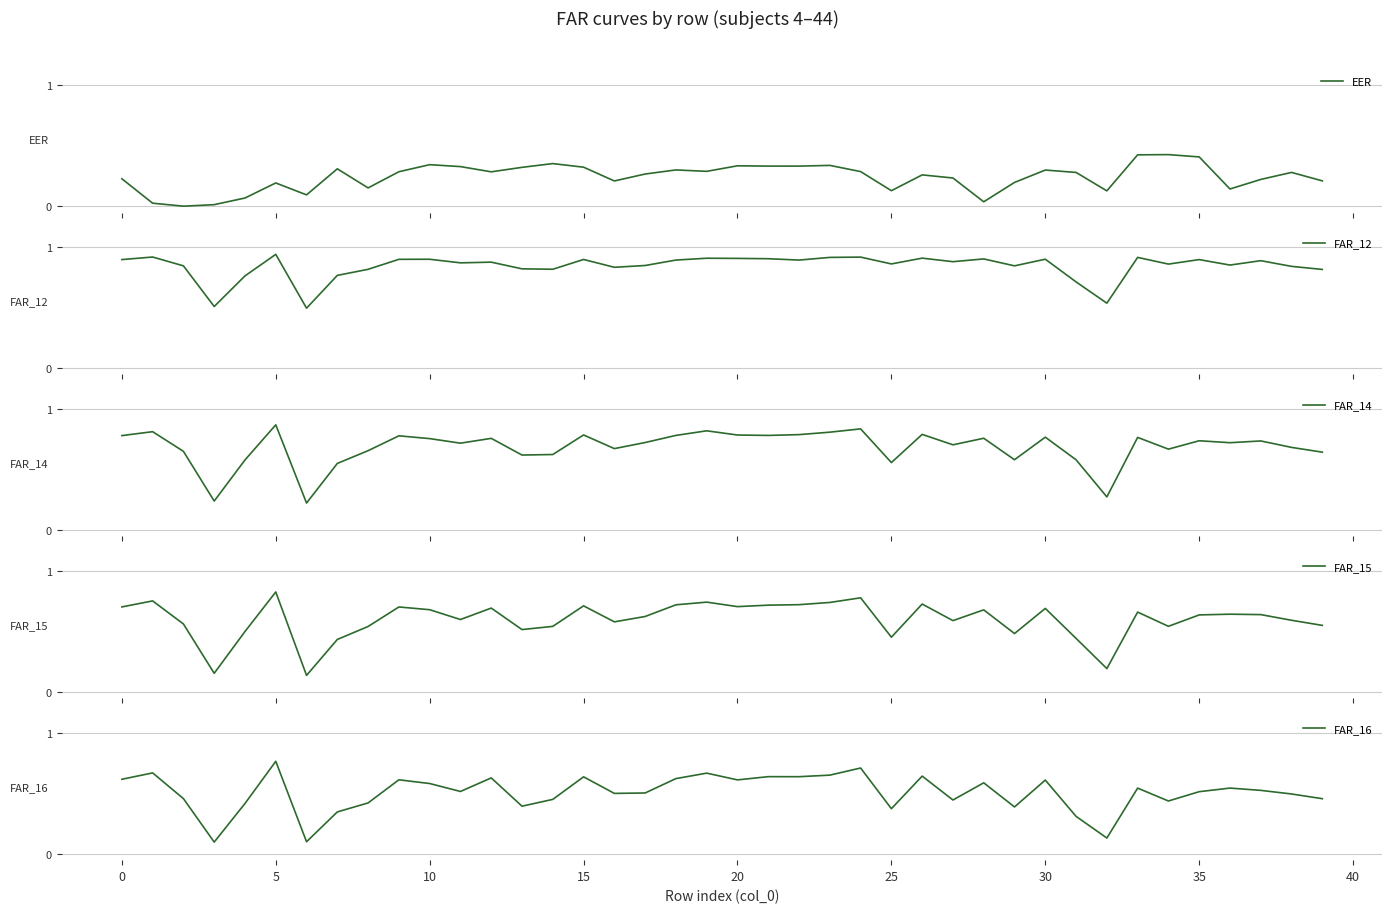

What is the maximum value for FAR_15?

0.8